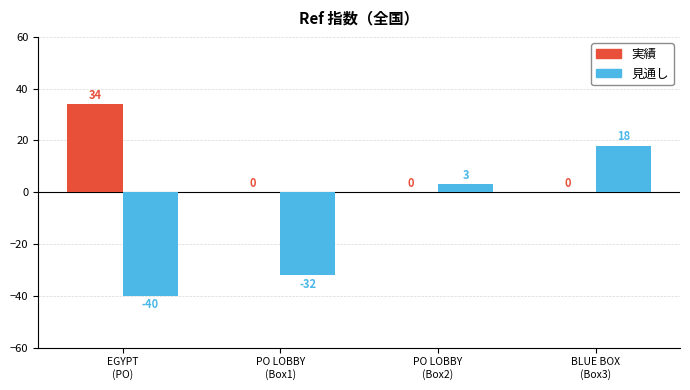

Which series changed the most between EGYPT
(PO) and BLUE BOX
(Box3)?

見通し